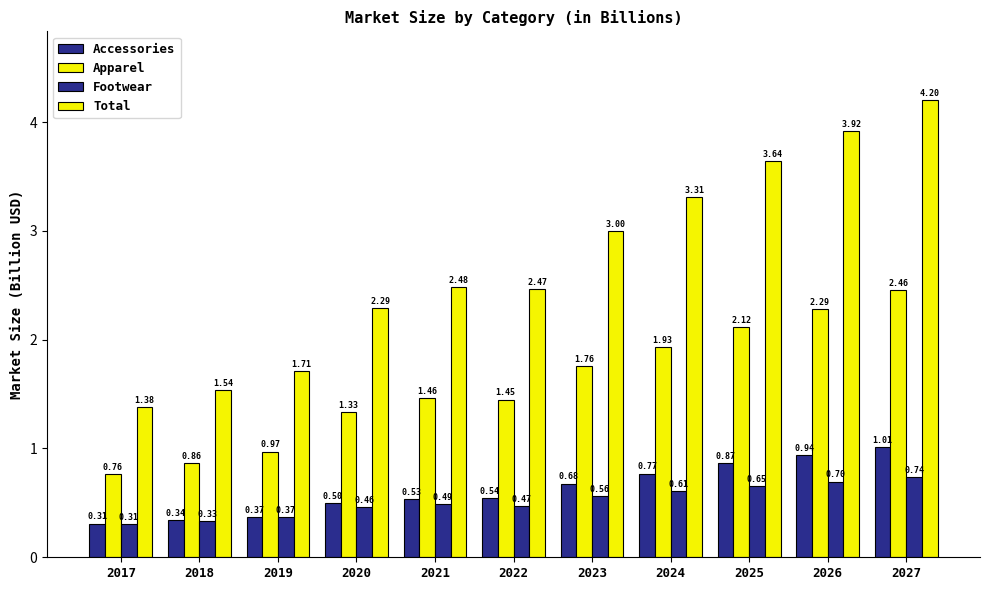

What is the lowest value of the Accessories series?

0.3